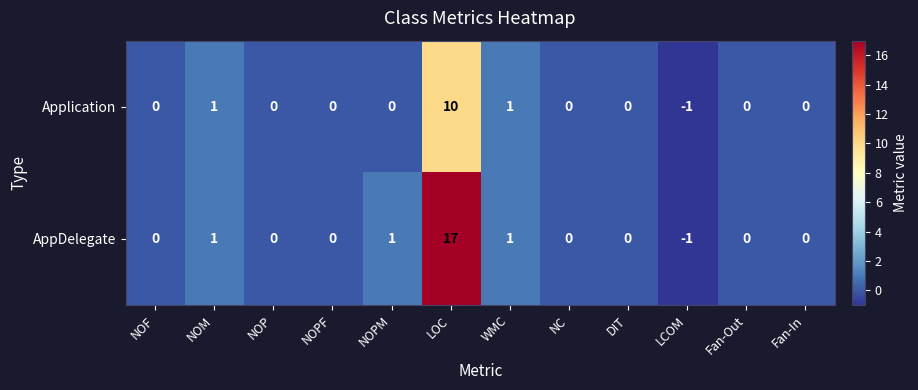

What is the sum of all AppDelegate values?

19